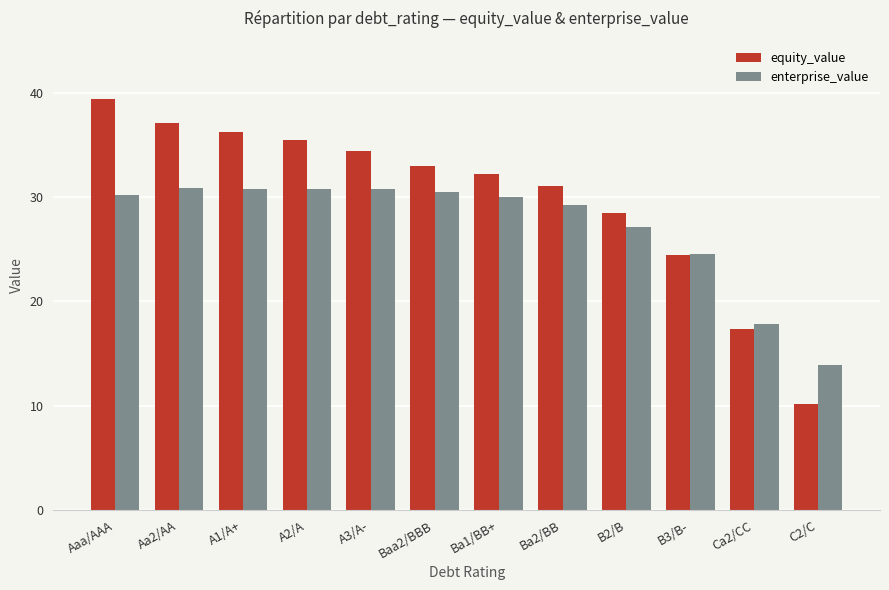

What is the value of the enterprise_value bar at the 4th from the left?

30.8